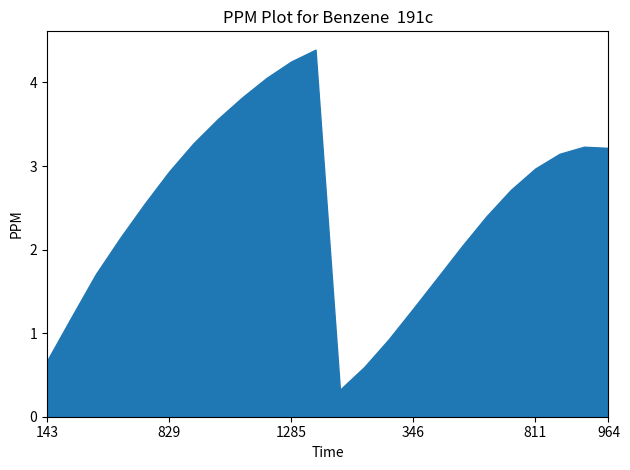

Reading left to right, extract all data points from this chart.

0.7	1.2	1.7	2.1	2.5	2.9	3.3	3.6	3.8	4.1	4.2	4.4	0.3	0.6	0.9	1.3	1.7	2.0	2.4	2.7	3.0	3.1	3.2	3.2